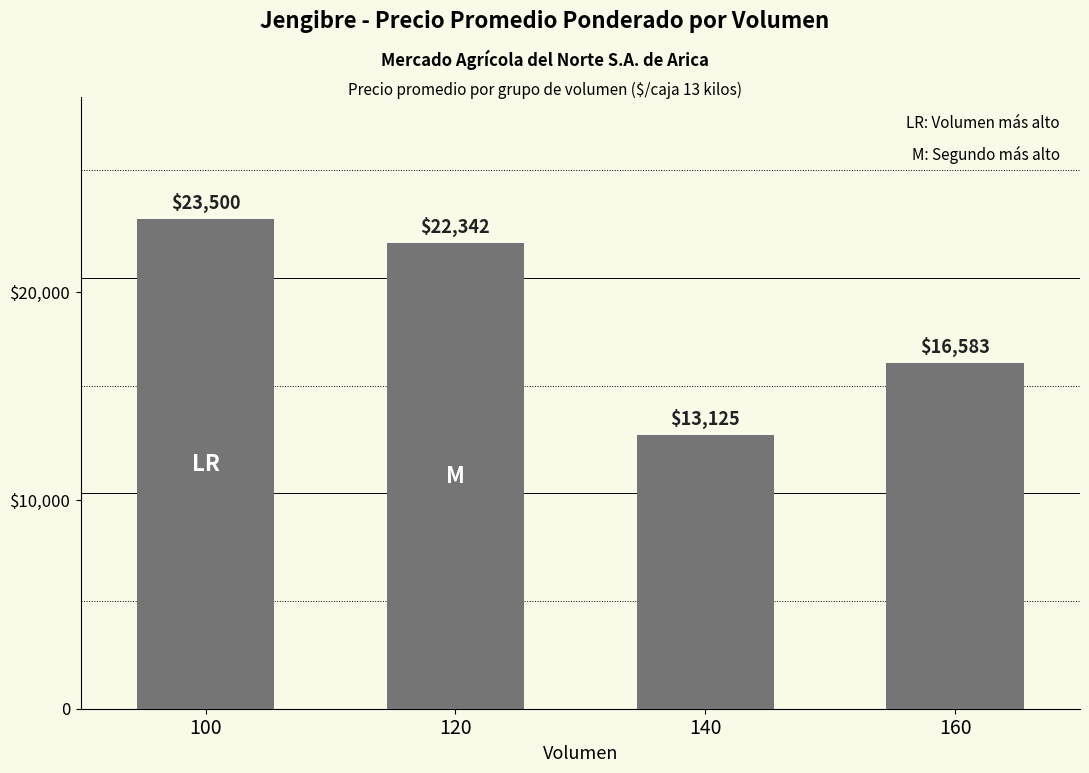

At which label is the value closest to 18312?

160